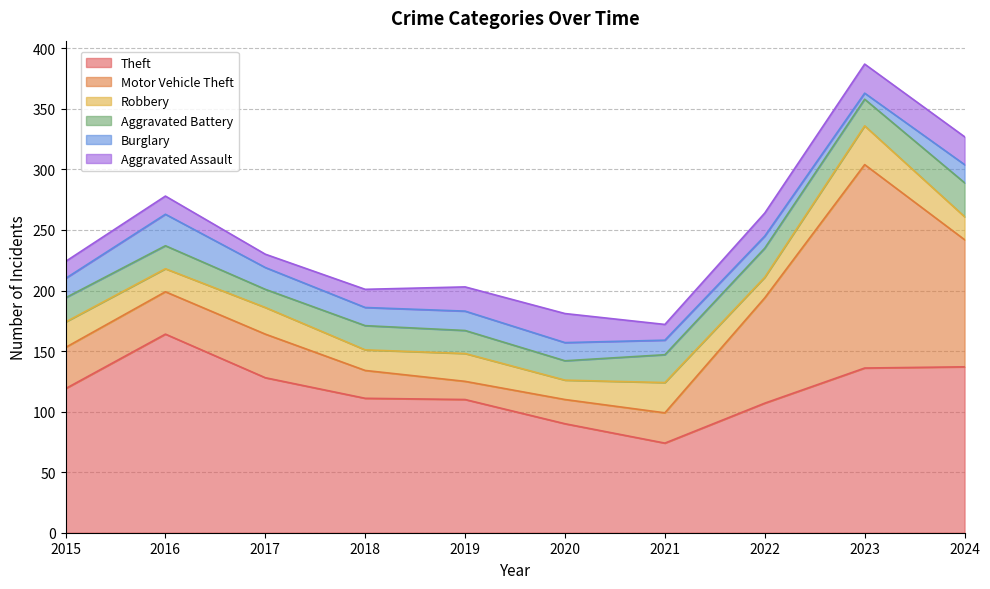

Reading left to right, what are all the values shown in this chart?

Theft: 119	164	128	111	110	90	74	107	136	137
Motor Vehicle Theft: 34	35	36	23	15	20	25	87	168	105
Robbery: 21	19	22	17	23	16	25	17	32	19
Aggravated Battery: 20	19	15	20	19	16	23	24	22	28
Burglary: 16	26	18	15	16	15	12	10	5	15
Aggravated Assault: 14	15	11	15	20	24	13	19	24	23